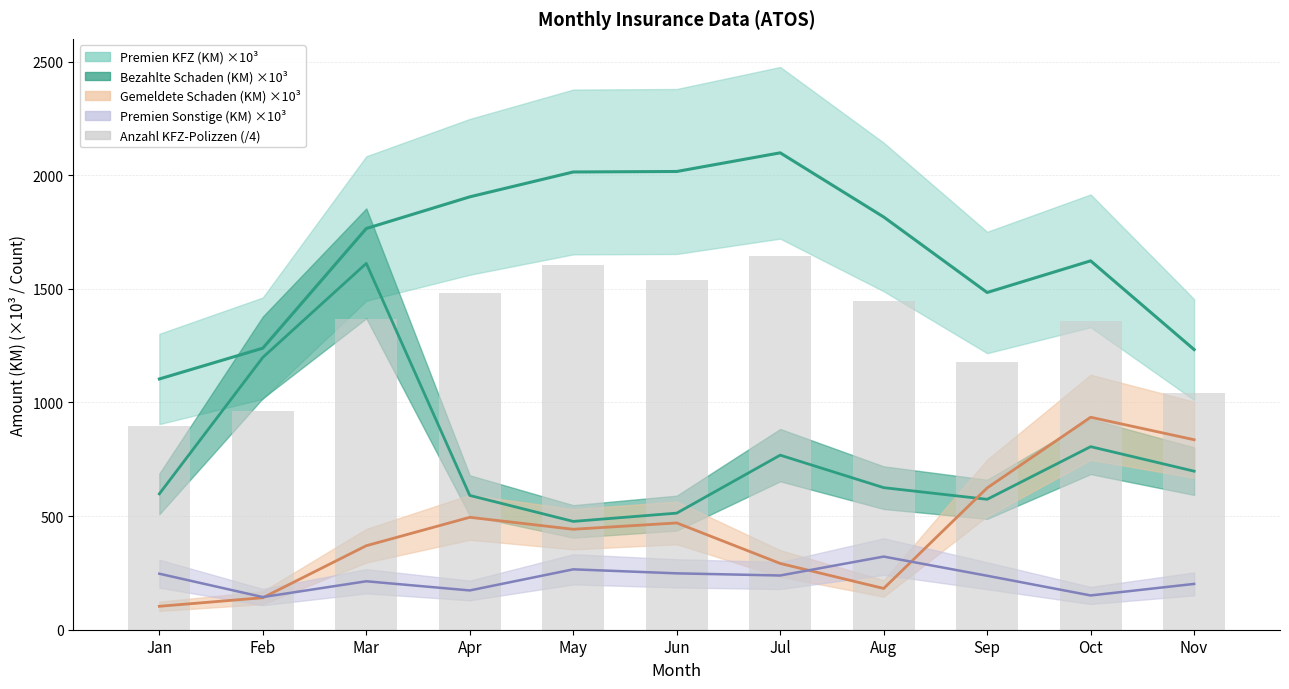

Reading right to left, what are all the values shown in this chart?

1043.8	1356.5	1177.2	1444.5	1643.5	1539.0	1604.2	1481.8	1366.2	960.2	896.2